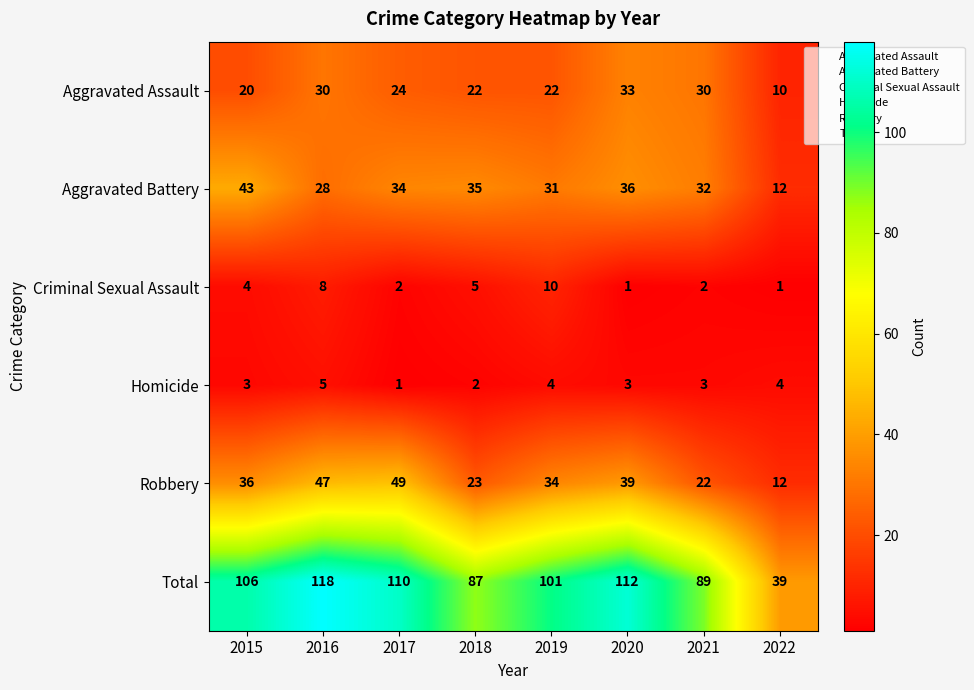

Between 2015 and 2019, which series saw the biggest shift?

Aggravated Battery